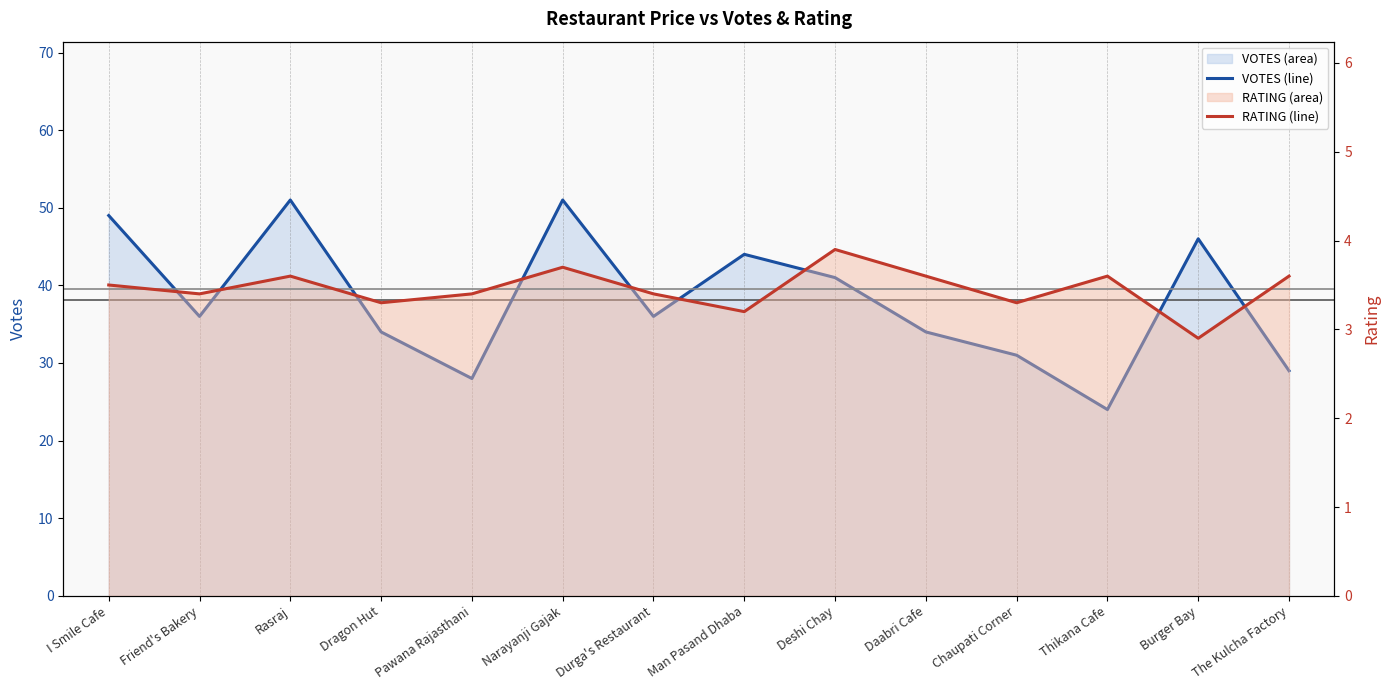

Does the chart display data point markers on the line(s)?

No